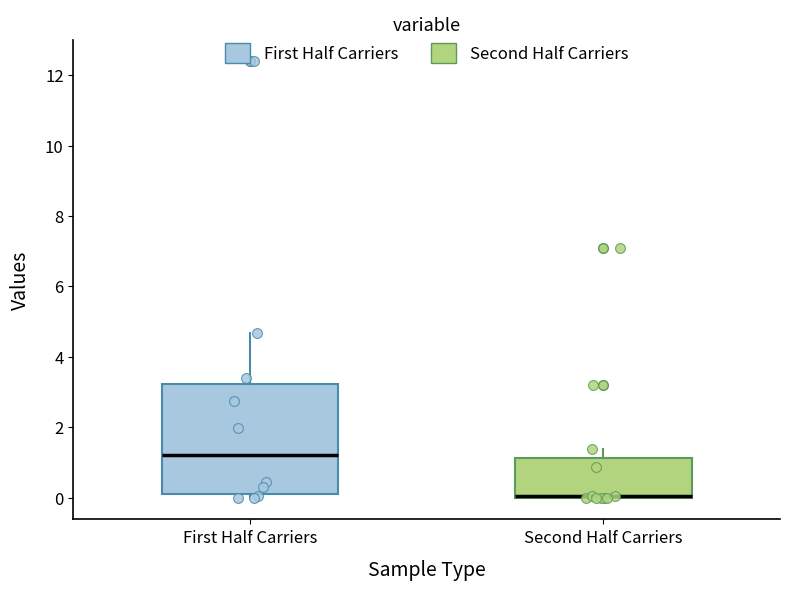

Comparing the boxes themselves (not the whiskers), which one is the tallest?

First Half Carriers